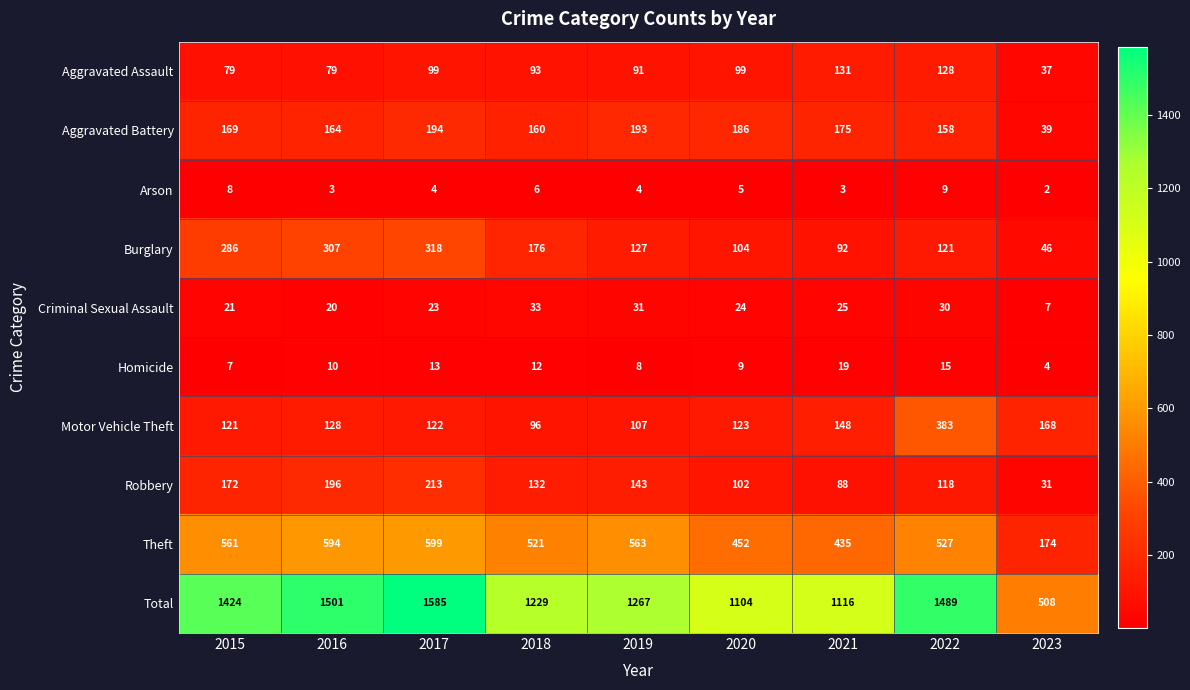

Which series has the largest total across all categories?

Total